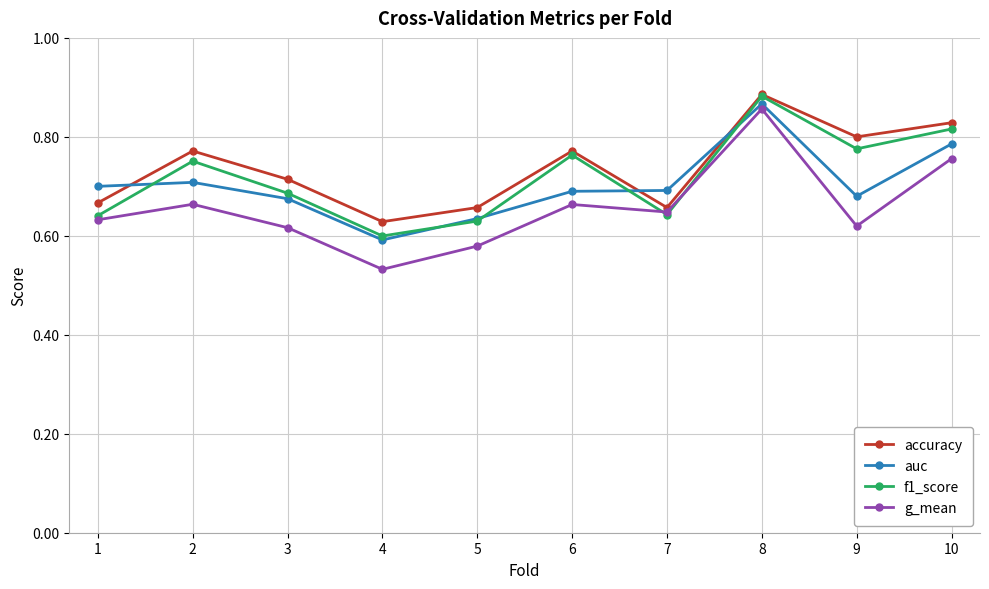

Where is f1_score nearest to the value 0?

4